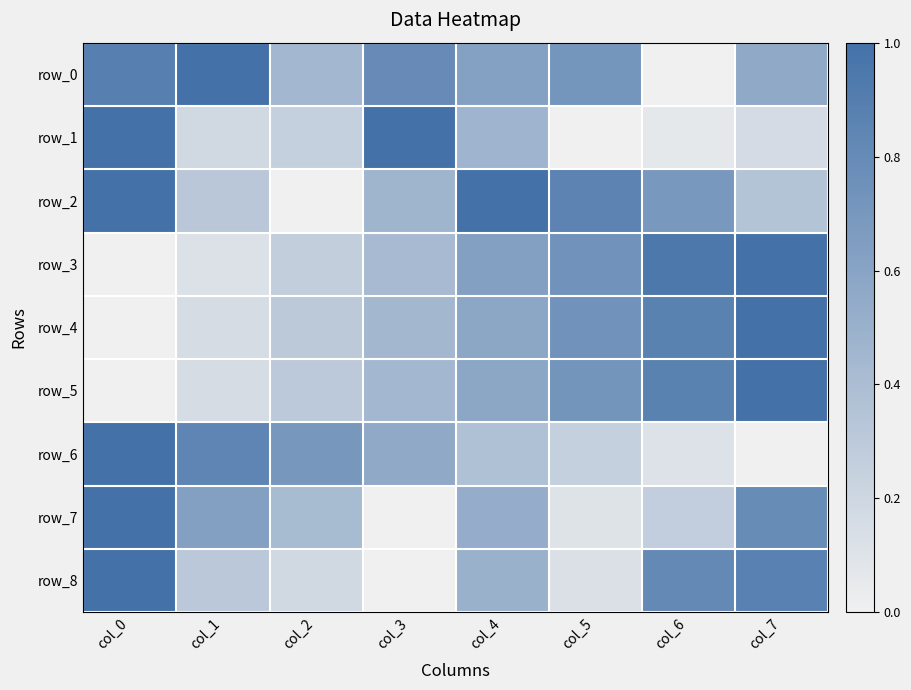

What is the difference between the highest and lowest values at col_3?

1.0